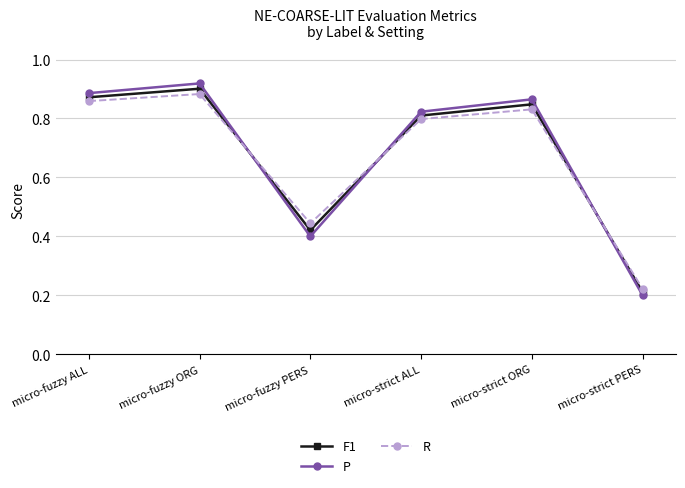

At which label is F1 closest to 0?

micro-strict PERS